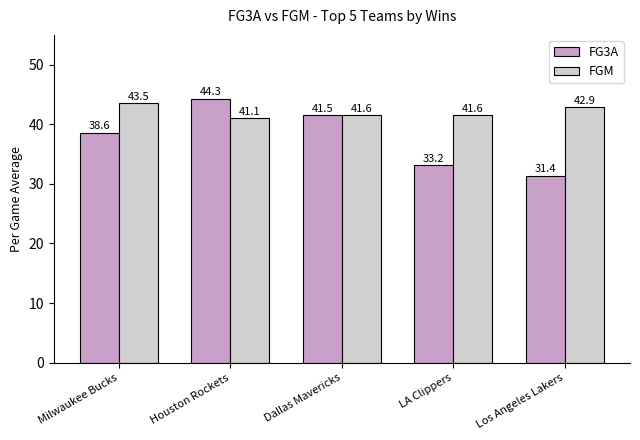

What is the total value across all series at Houston Rockets?

85.4